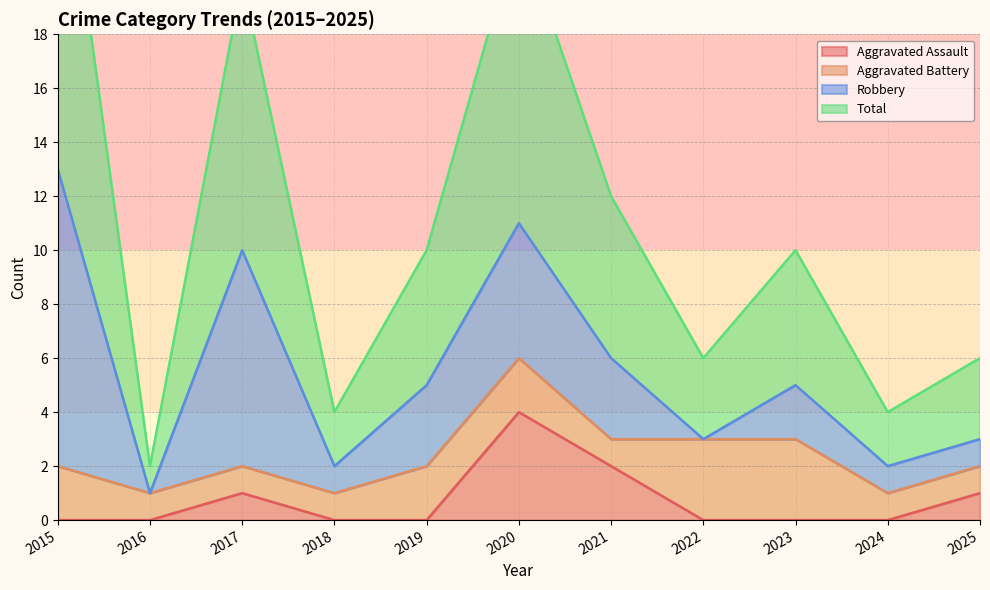

Which has a higher value, 2016 or 2021?

2021